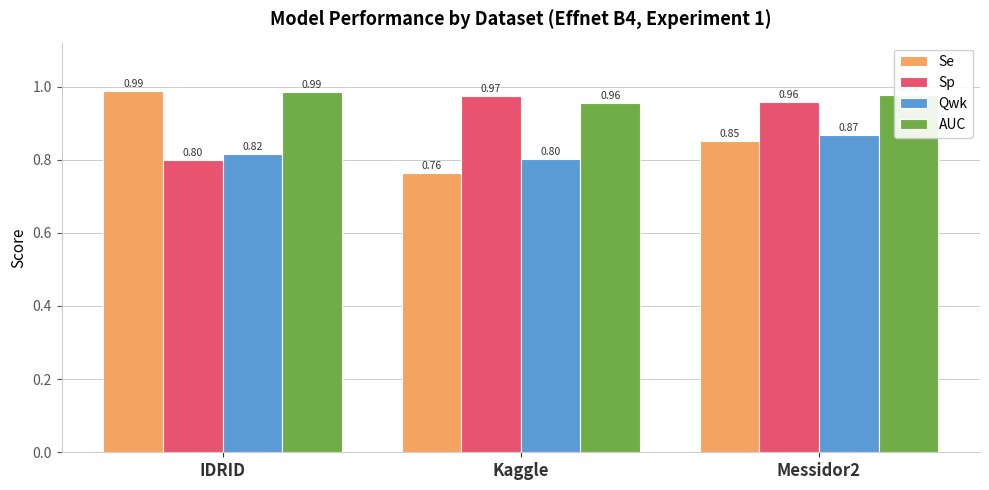

Which series has the largest total across all categories?

AUC